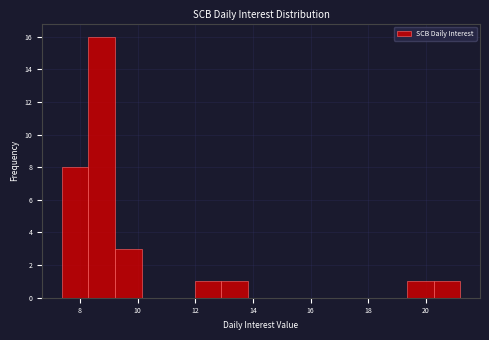

Over which range of the x-axis is the bar tallest?

8.2 to 9.2